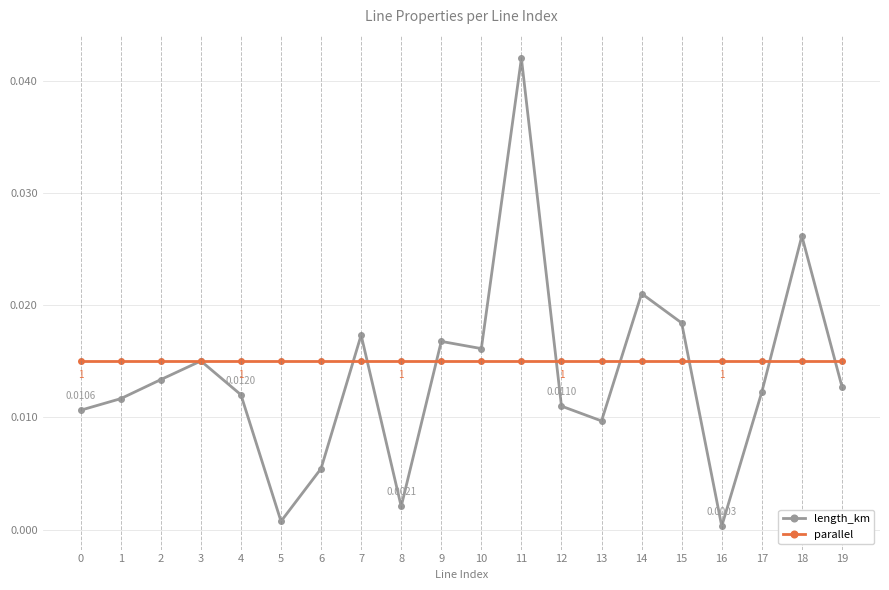

List the series in order of their overall mean, highest first.

parallel, length_km